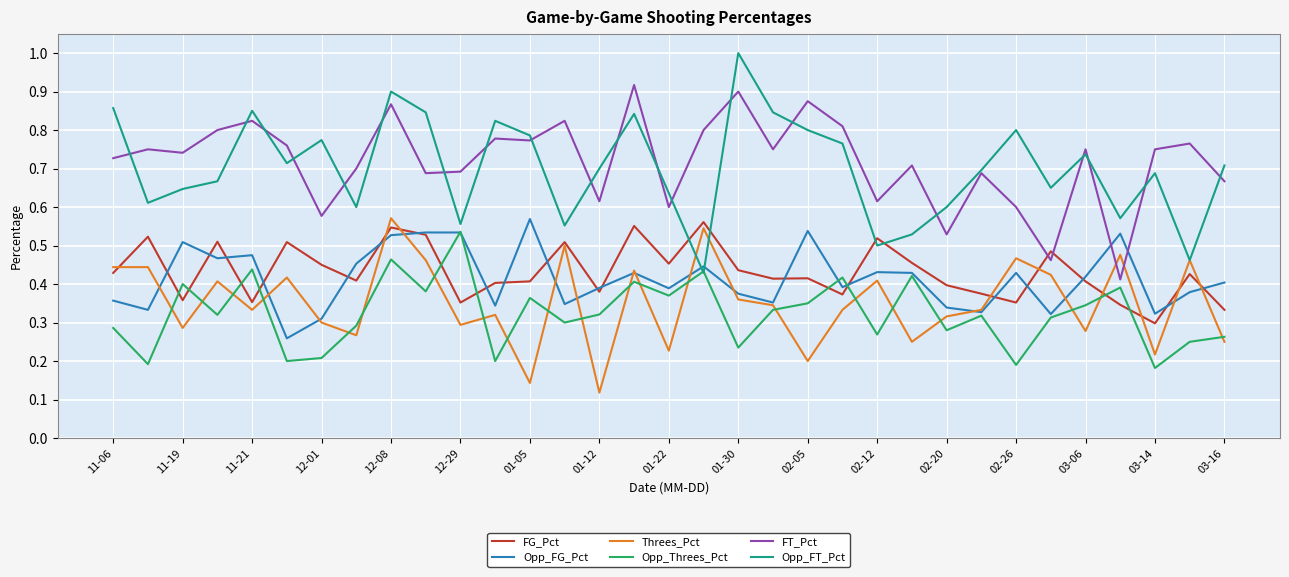

What are all the series names shown in the legend?

FG_Pct, Opp_FG_Pct, Threes_Pct, Opp_Threes_Pct, FT_Pct, Opp_FT_Pct